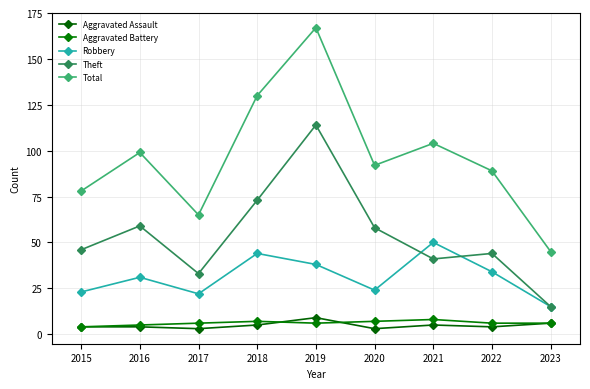

Is it true that Robbery equals 59 at 2018?

False